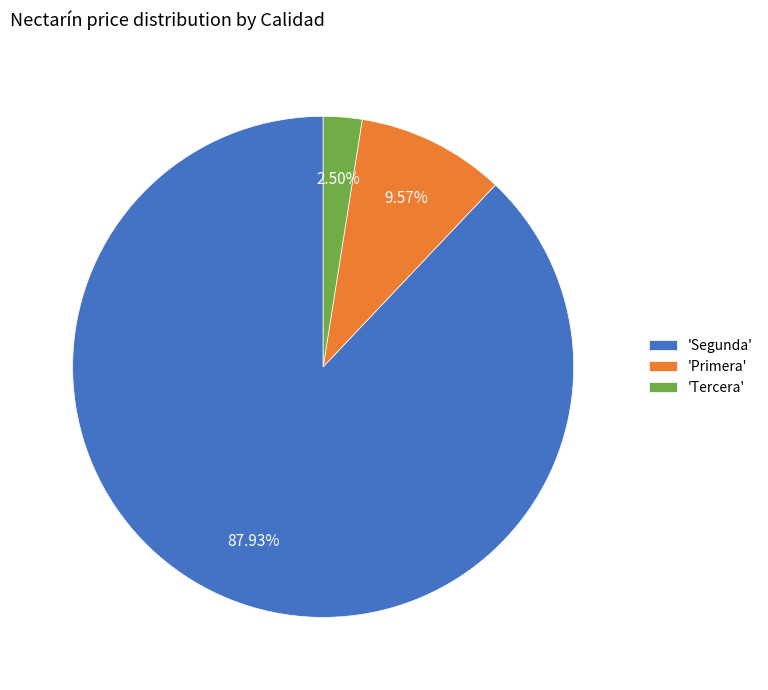

Is there any slice that represents more than half of the pie?

Yes